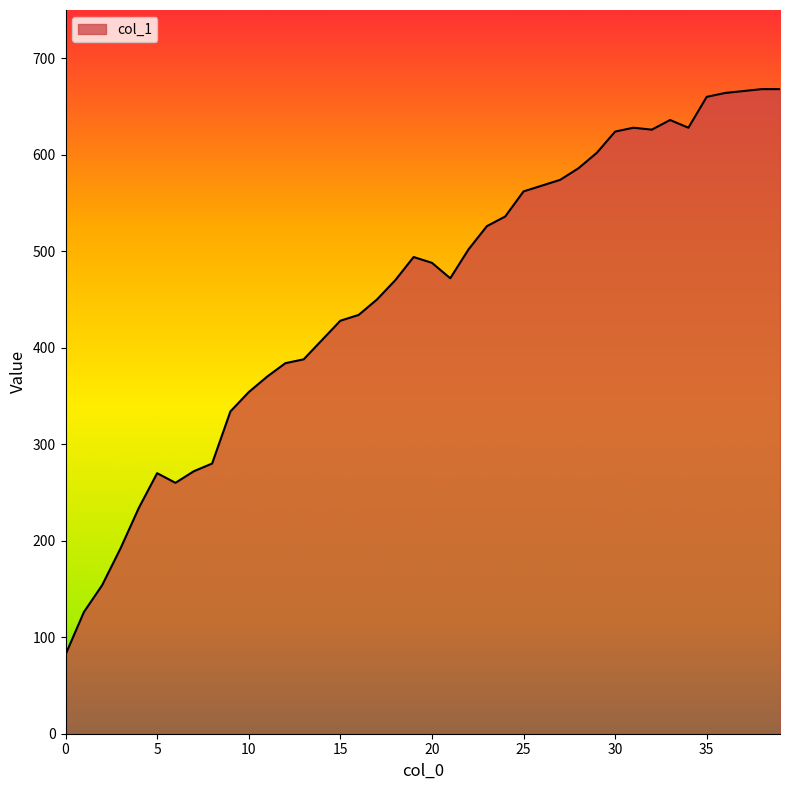

What is the minimum value shown in the chart?

82